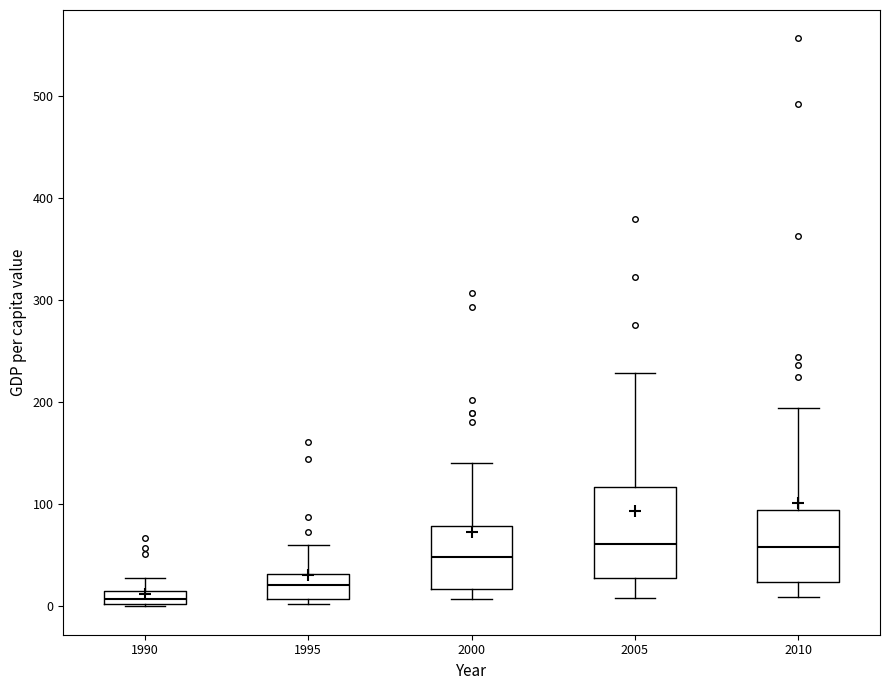

Which box is the tallest, from its lower edge to its upper edge?

2005